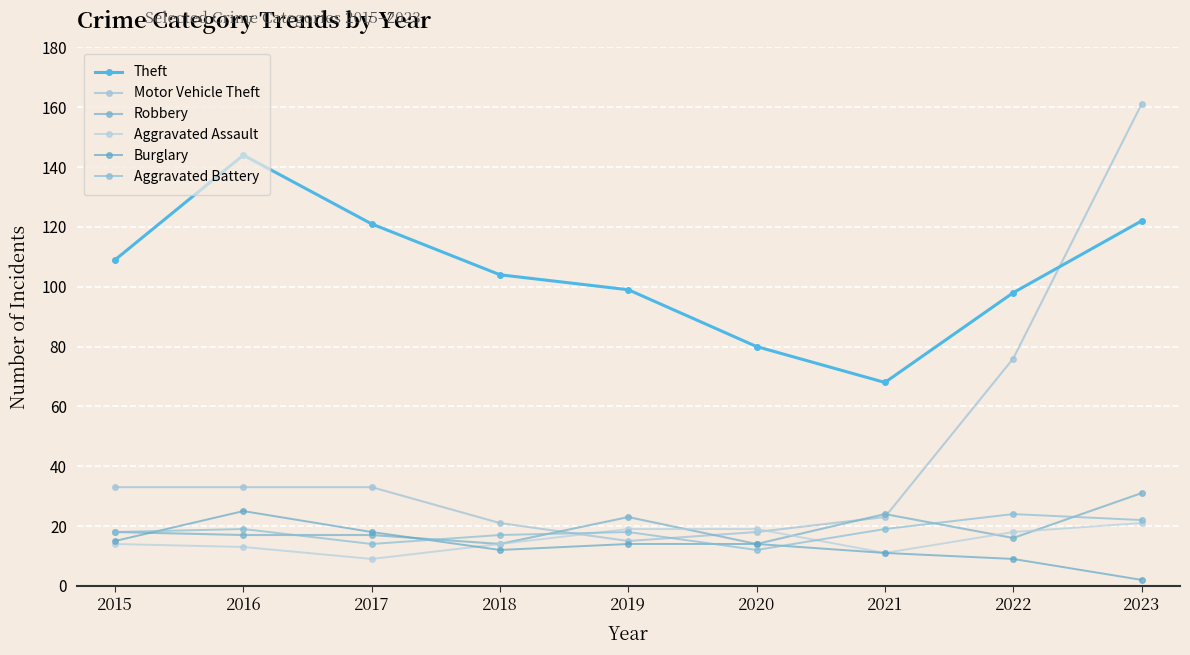

What is the difference between the Aggravated Battery values at 2016 and 2020?

7